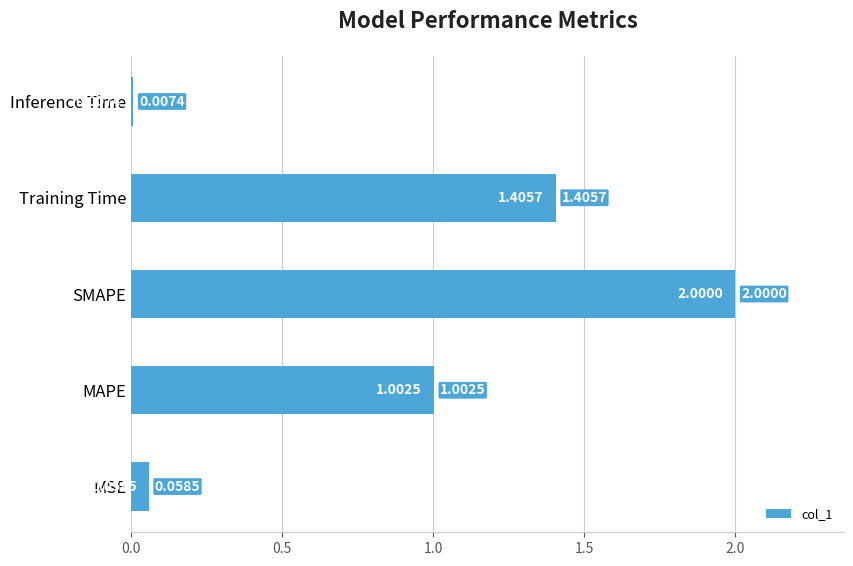

Which label corresponds to the largest value in the chart?

SMAPE